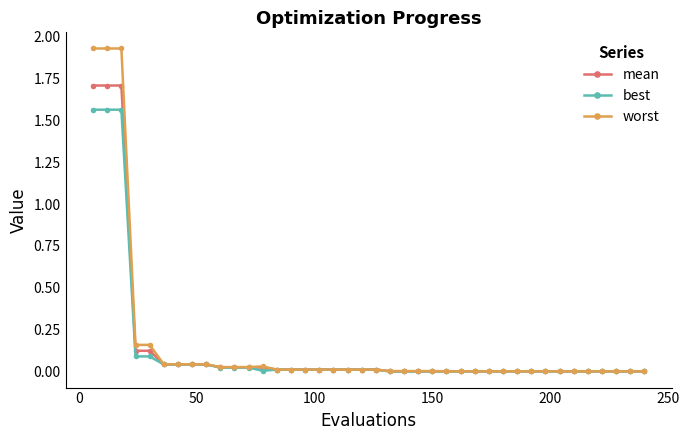

How many lines are shown in the chart?

3